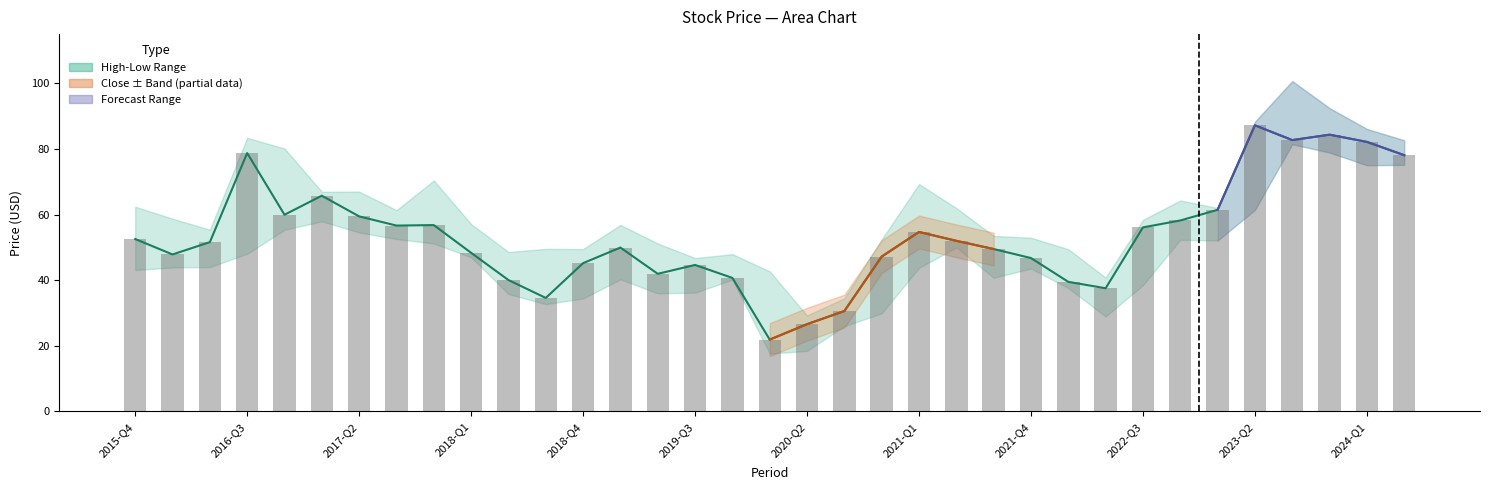

True or false: Low has a value of 54.5 at 6.

True